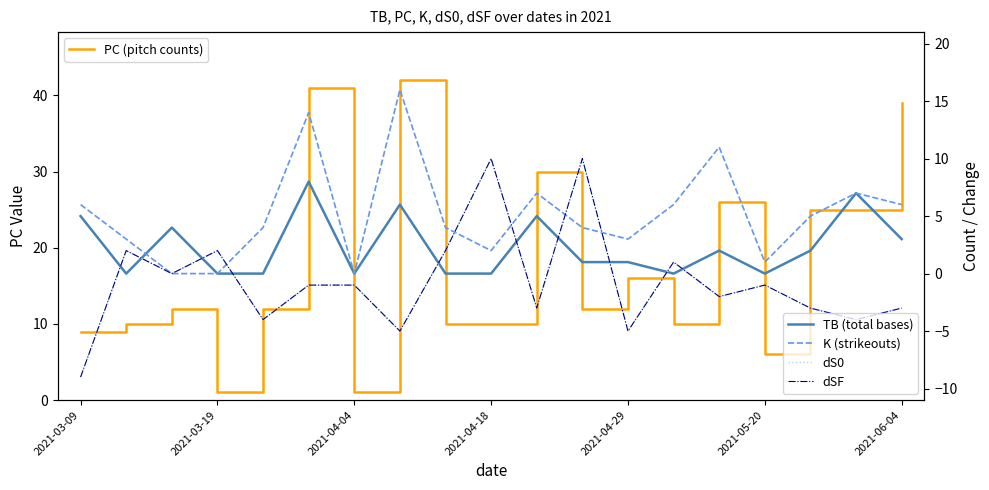

What is the maximum value for PC (pitch counts)?

42